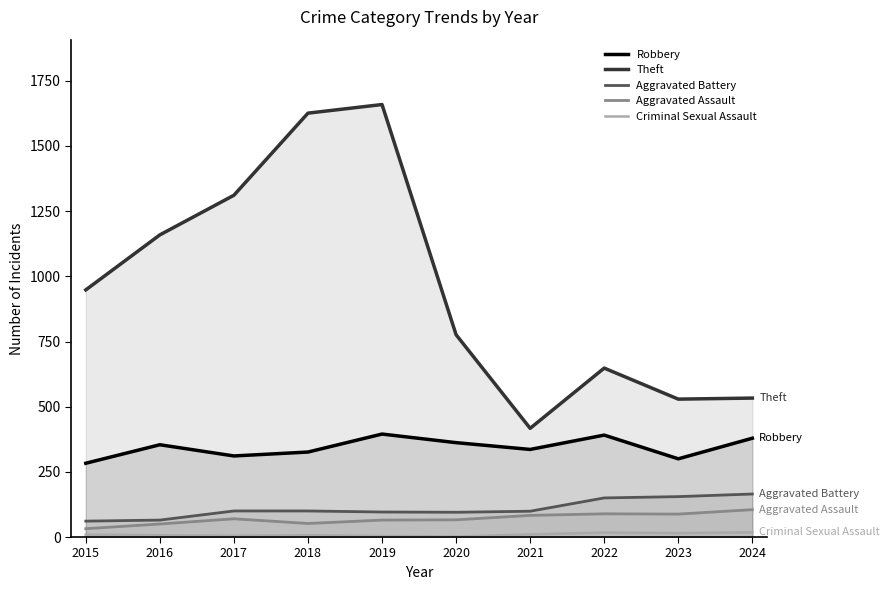

Where is the first local minimum for Aggravated Assault?

2018